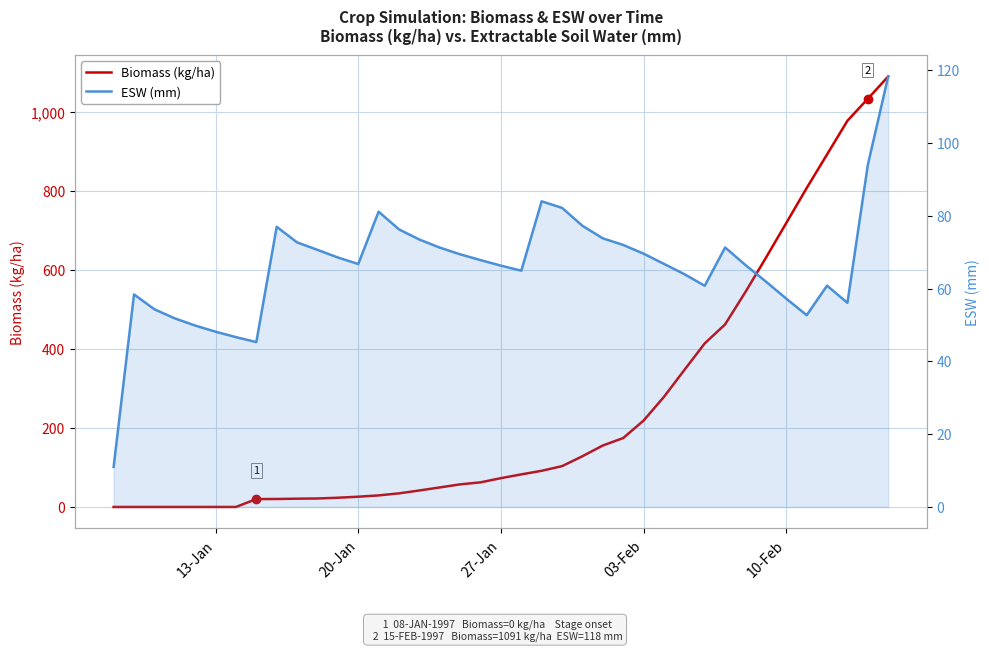

True or false: ESW (mm) and Biomass (kg/ha) intersect in this chart.

True